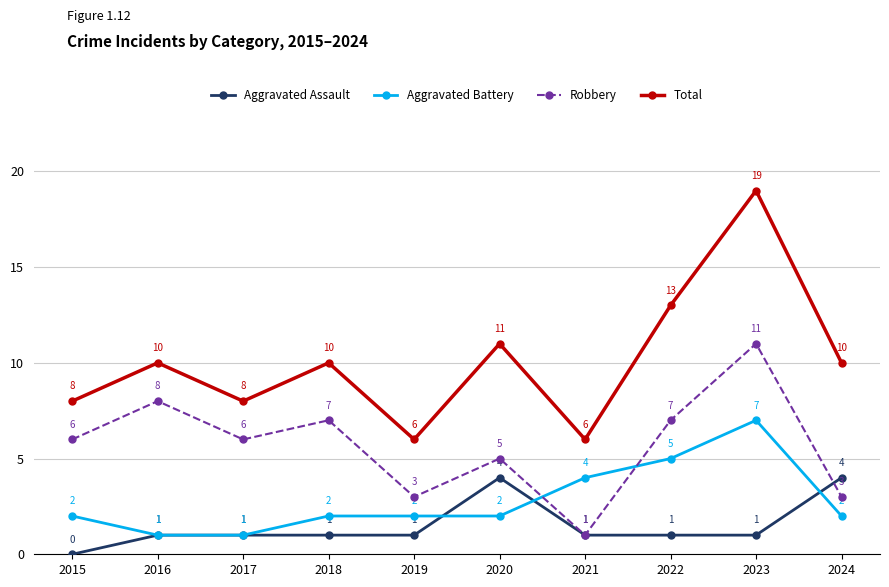

List the series in order of their overall mean, highest first.

Total, Robbery, Aggravated Battery, Aggravated Assault